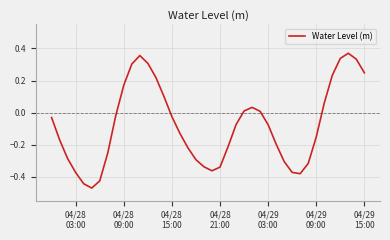

What is the difference between the maximum and minimum values?

0.8